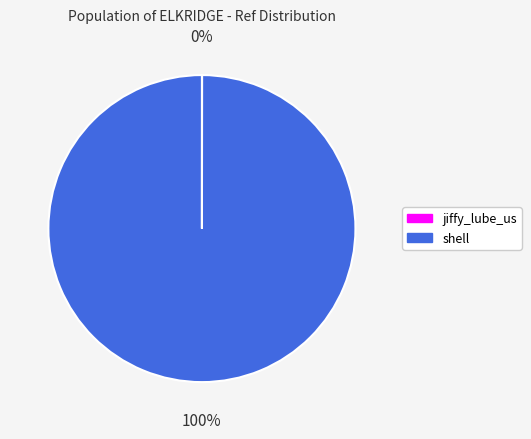

What is the majority slice?

shell